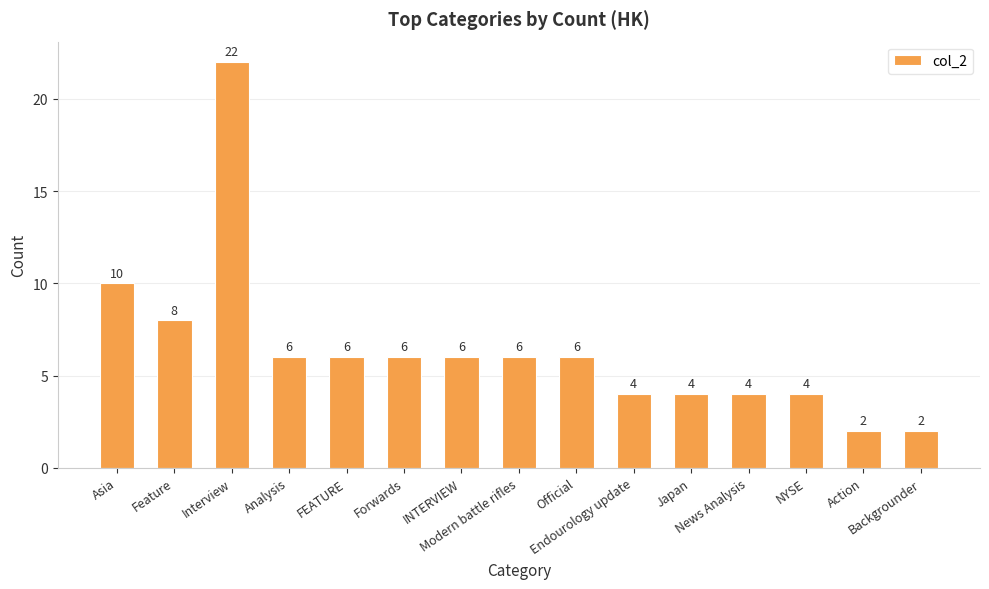

What is the sum of all values?

96